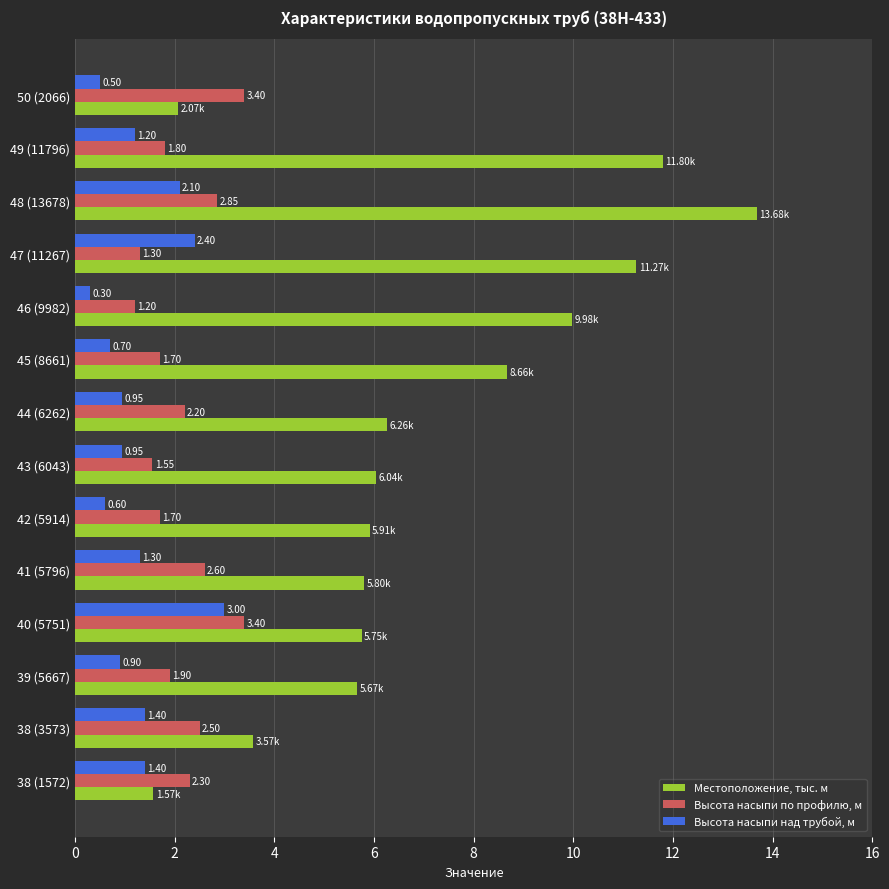

Is the value of Местоположение, тыс. м at 38 (3573) greater than the value of Высота насыпи над трубой, м at 38 (1572)?

Yes